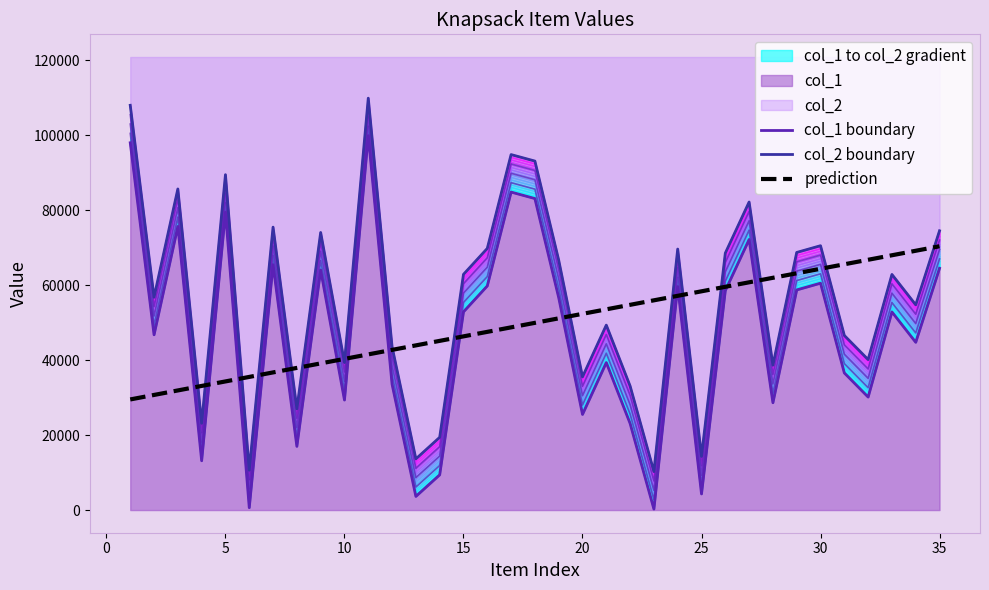

What is the lowest value of the prediction series?

29514.8